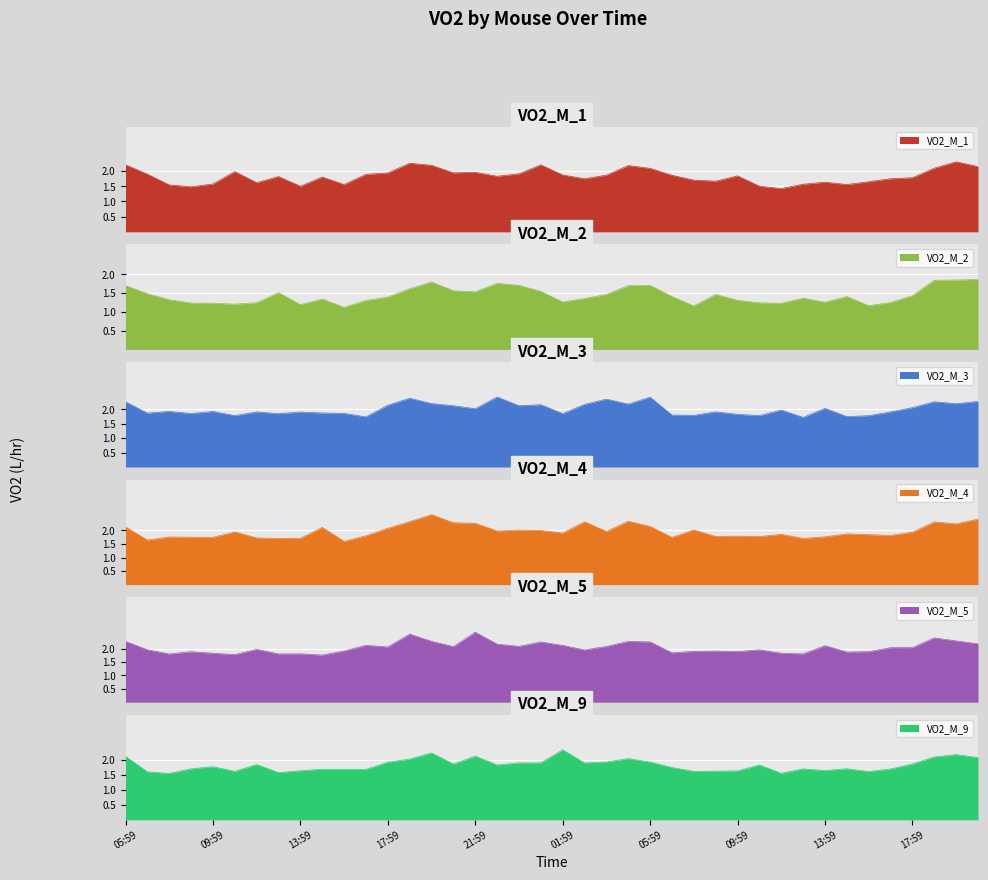

What is the total value across all series at 12:59?

10.3